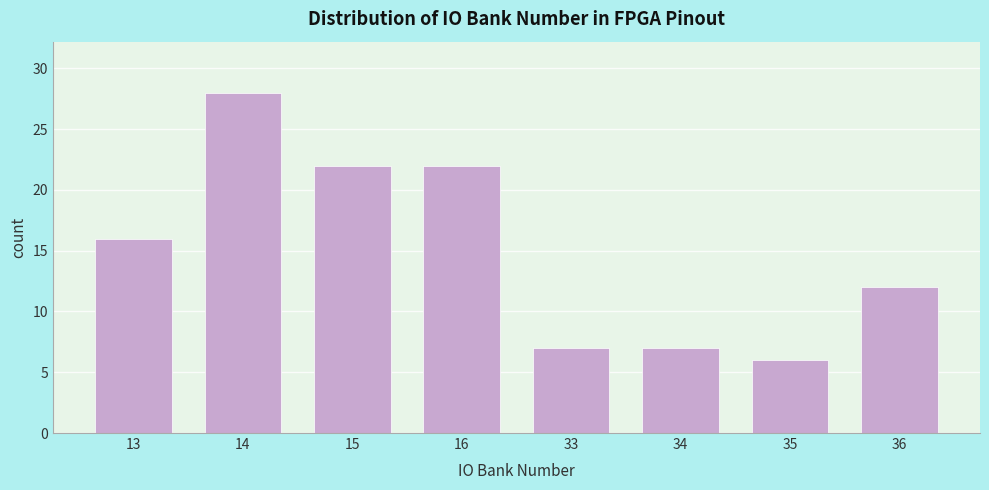

Reading left to right, transcribe all the data shown in this chart.

16	28	22	22	7	7	6	12